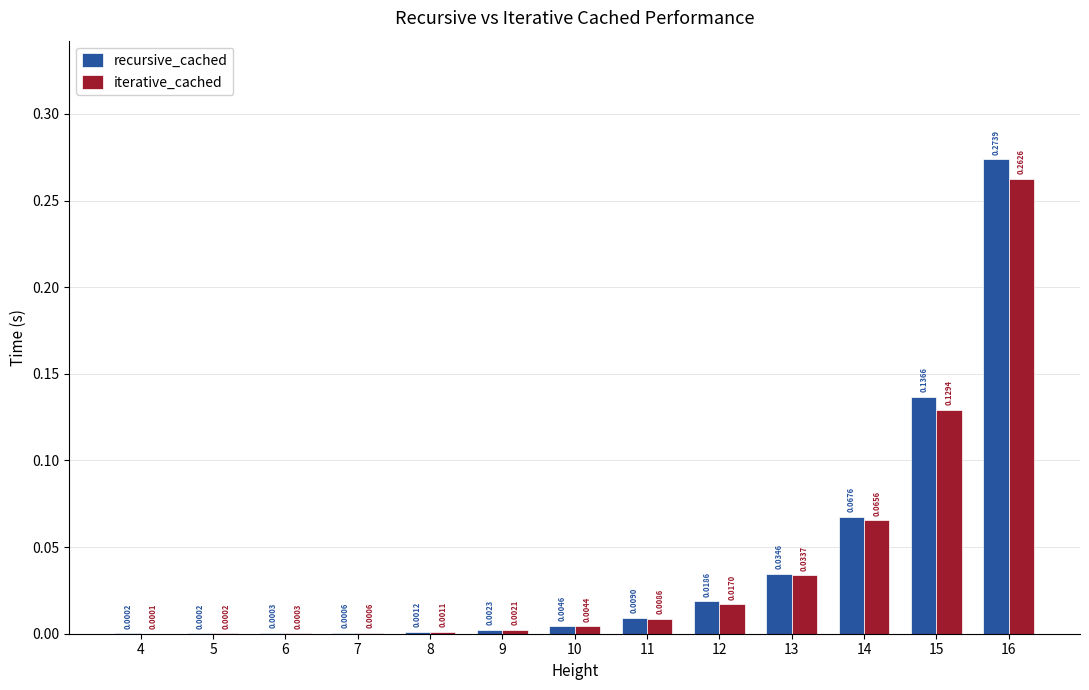

Which series changed the most between 9 and 12?

recursive_cached